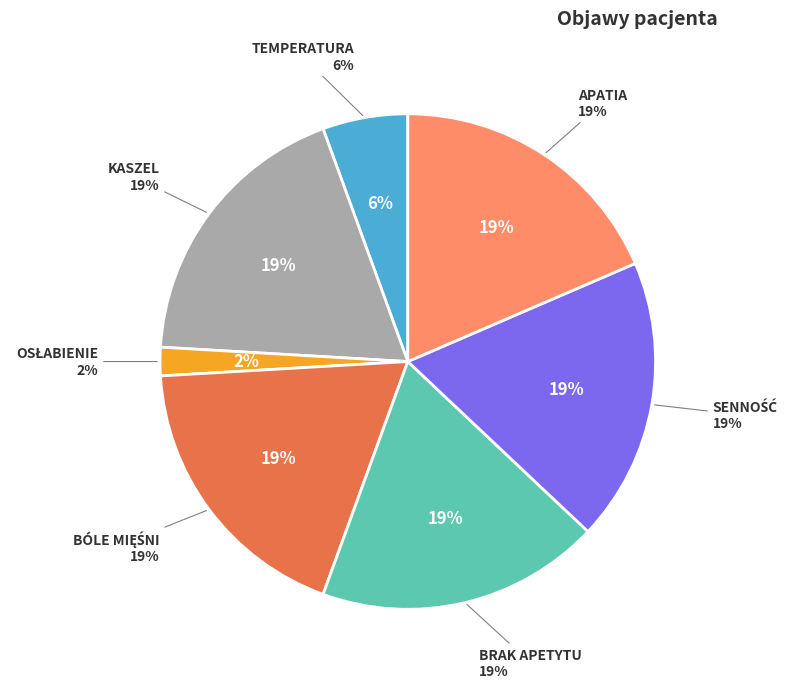

What portion of the pie excludes SENNOŚĆ?

81.5%